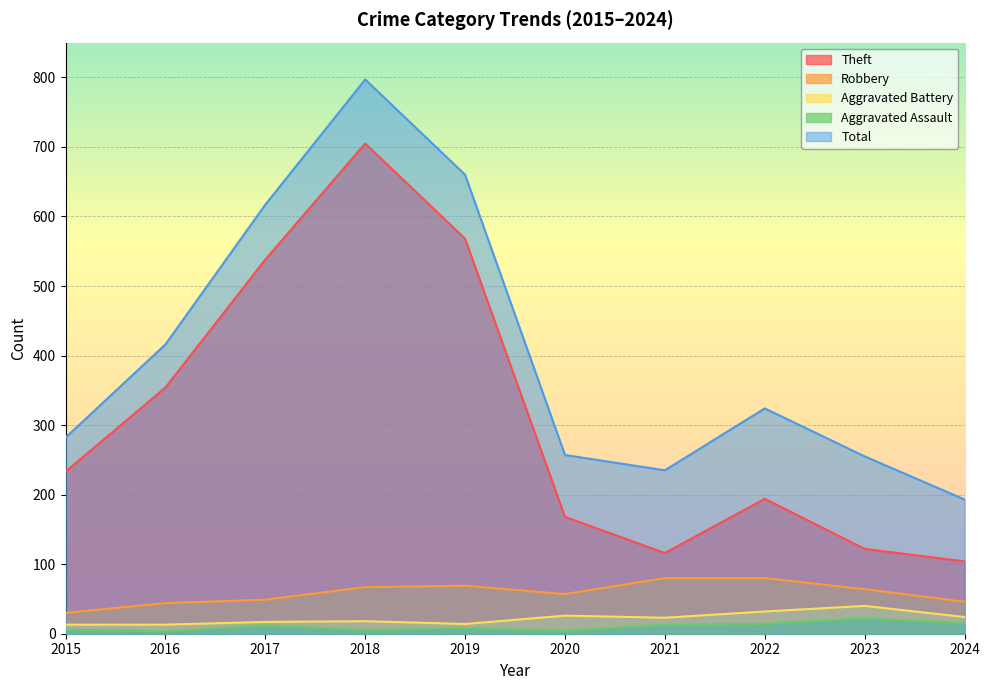

Which category has the lowest value across all series?

2016